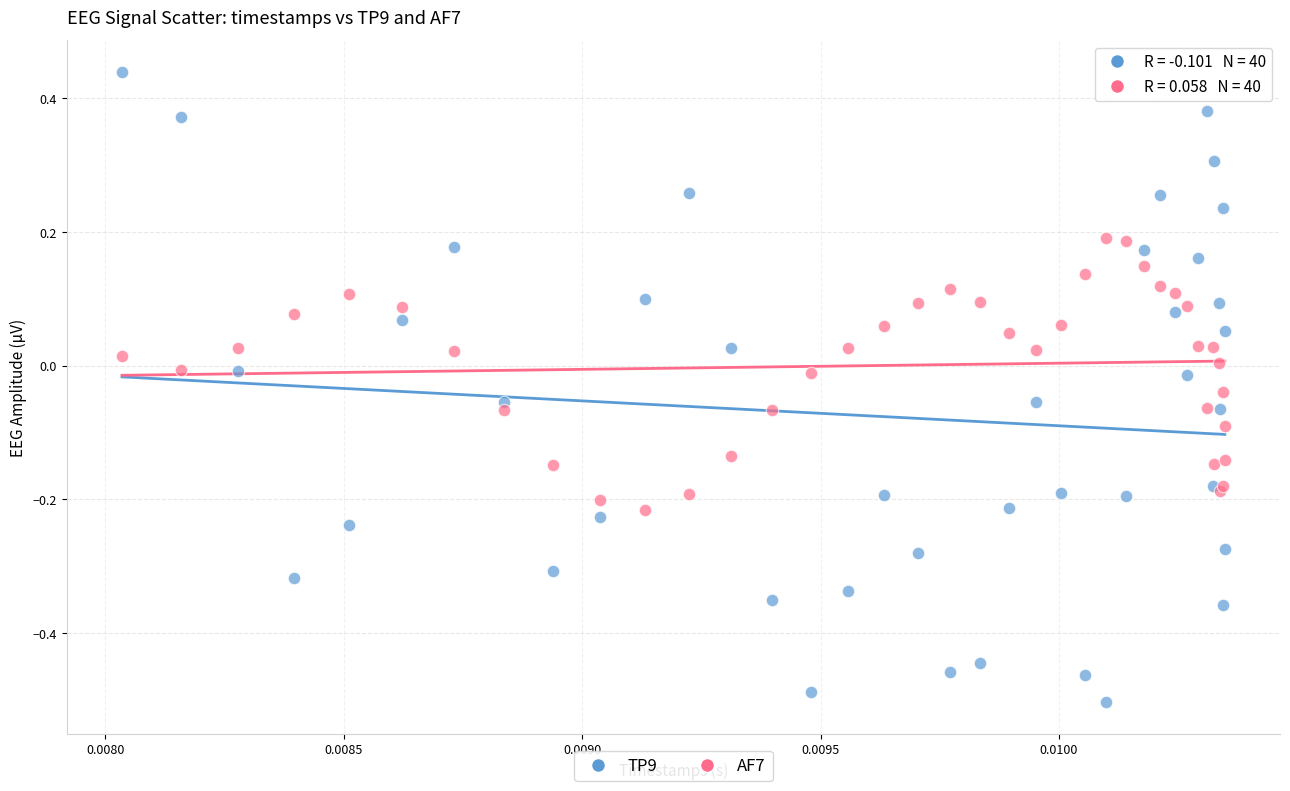

What are all the series names shown in the legend?

TP9, AF7